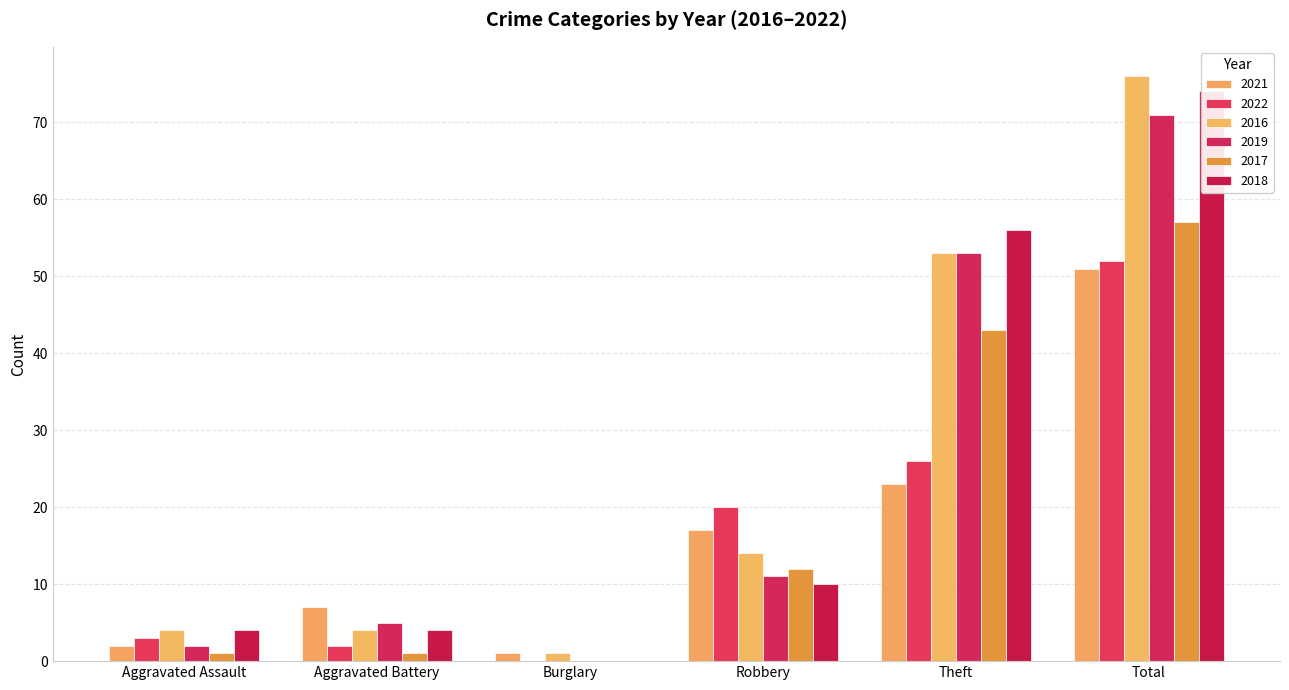

What is the total value across all series at Theft?

254